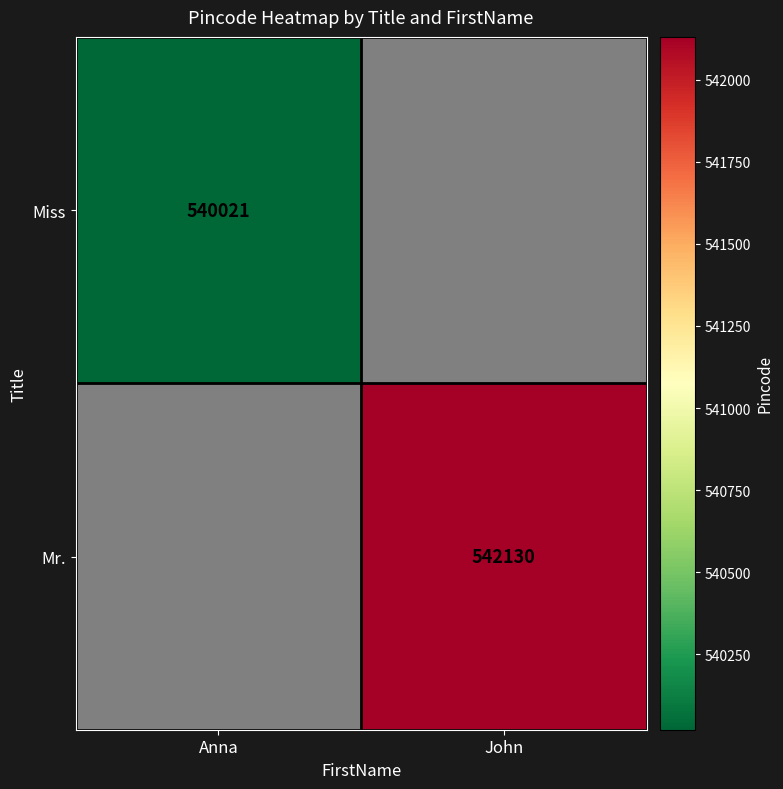

How many series are shown in this chart?

2